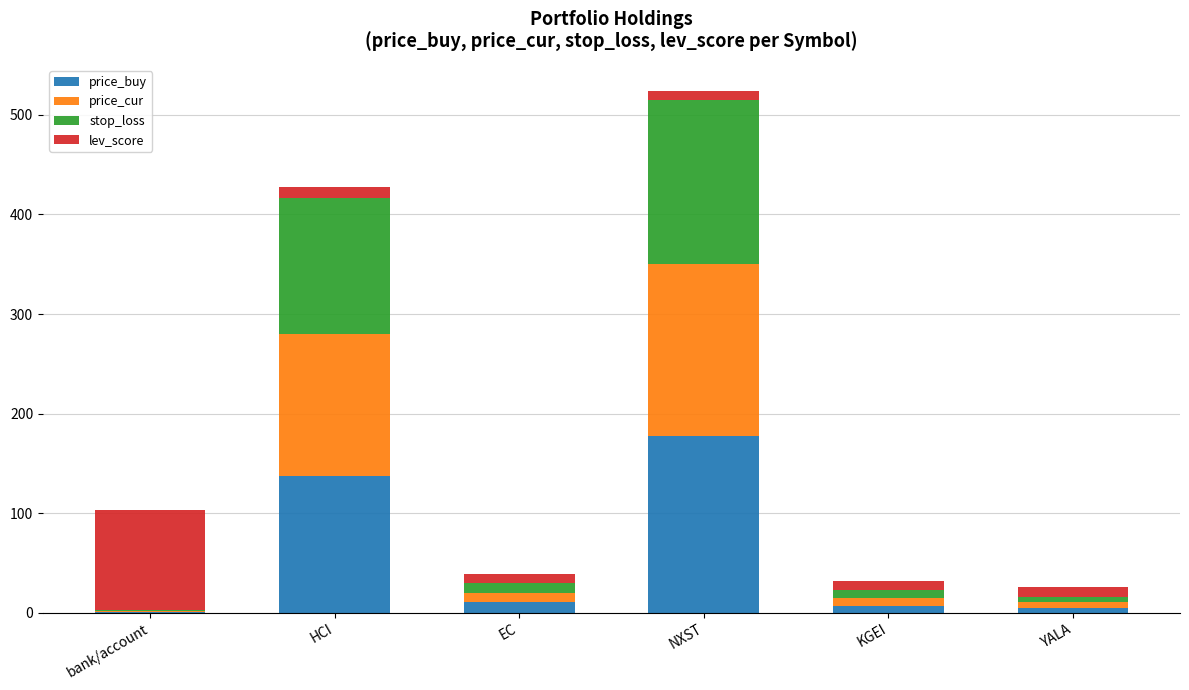

At which category is the sum across all series the highest?

NXST